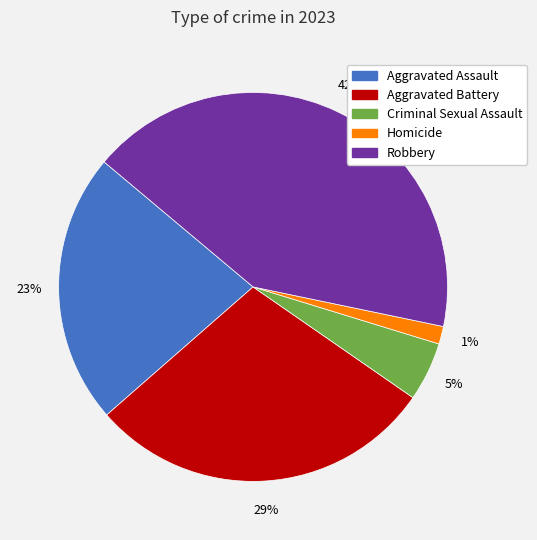

How many segments does this pie chart have?

5